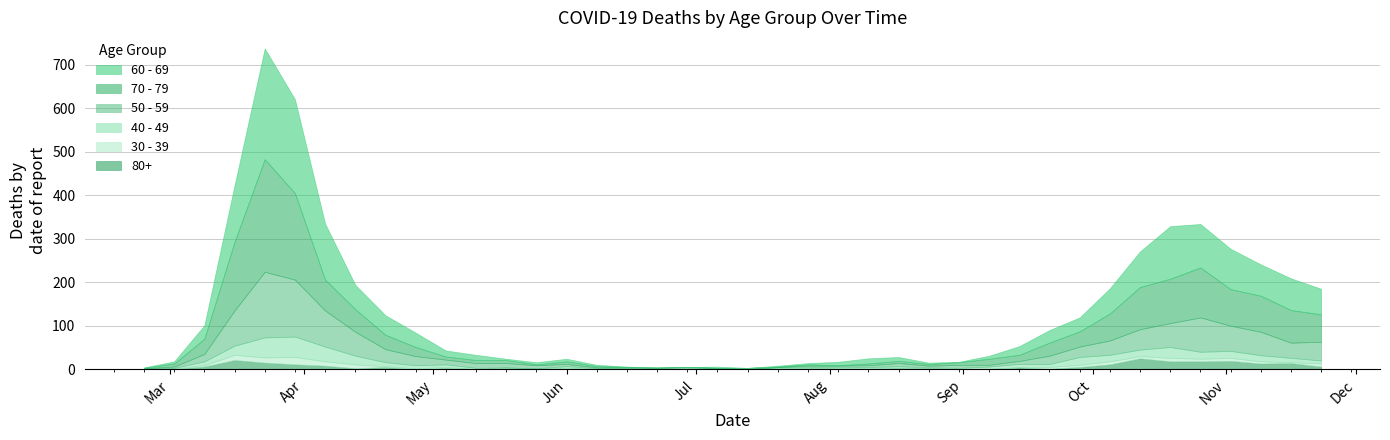

What is the highest value of the 50 - 59 series?

151